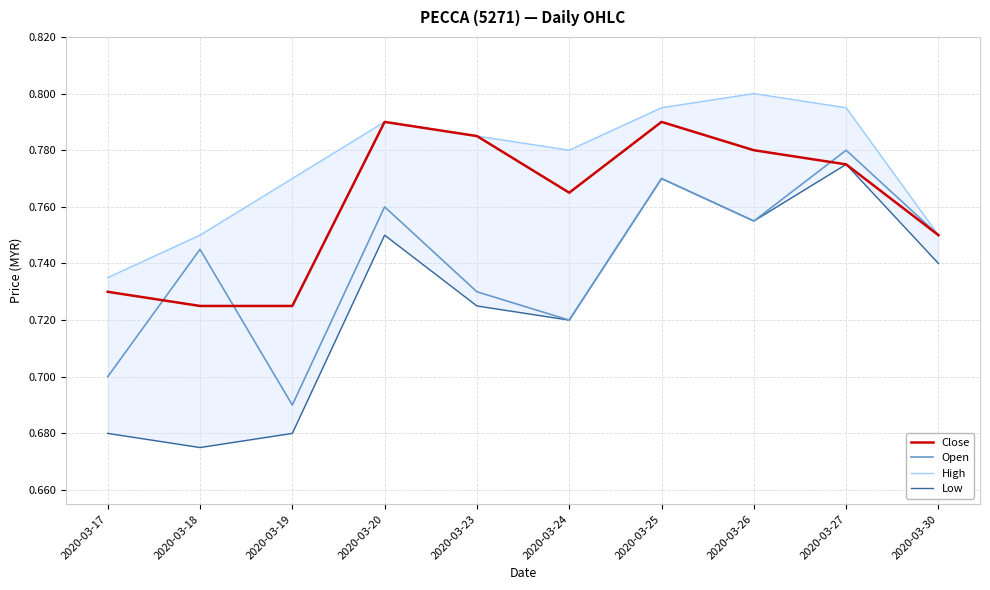

What is the total value across all series at 2020-03-25?

3.1